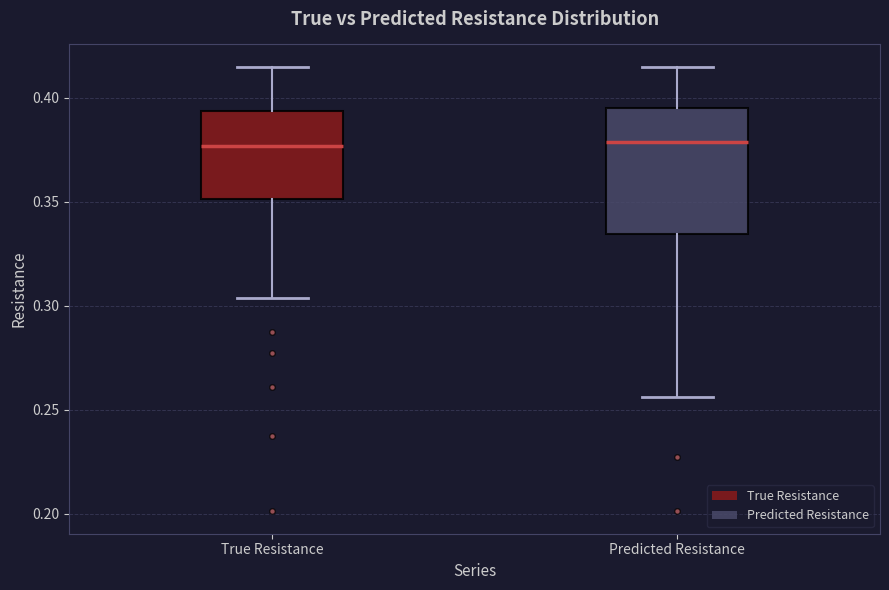

Reading left to right, transcribe this box plot: for each box, give where its median line is, the range the box spans, and where its two whiskers end, as read against the y-axis. The values are not printed on the chart, so give them approximately, as read against the axis.

True Resistance: median 0.375, box 0.350 to 0.395, whiskers 0.305 to 0.415
Predicted Resistance: median 0.380, box 0.335 to 0.395, whiskers 0.255 to 0.415